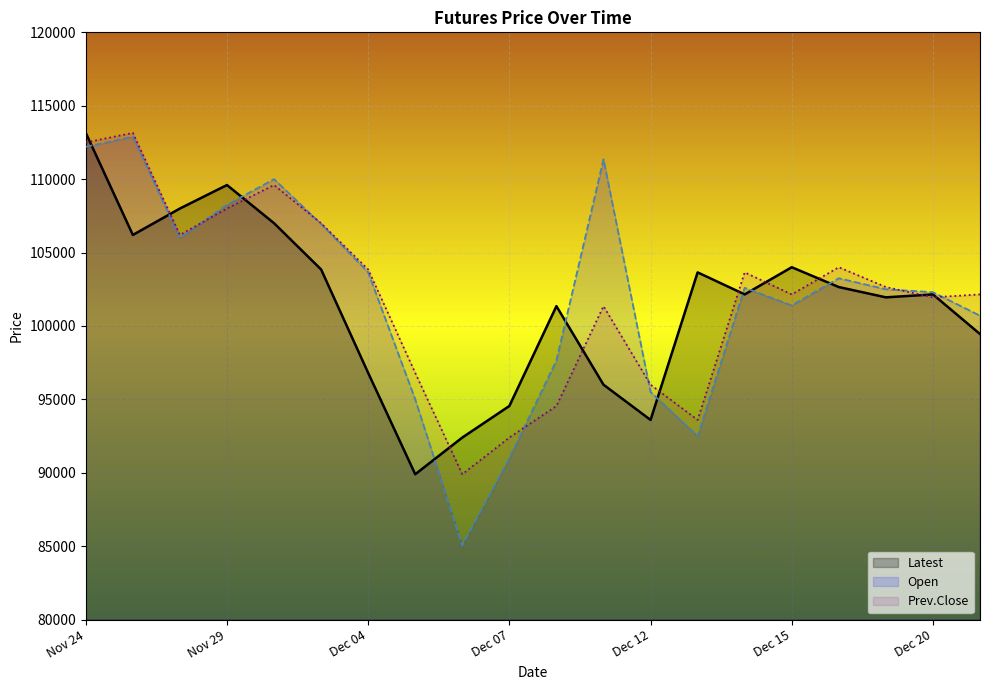

What is the total value across all series at Dec 04?

304300